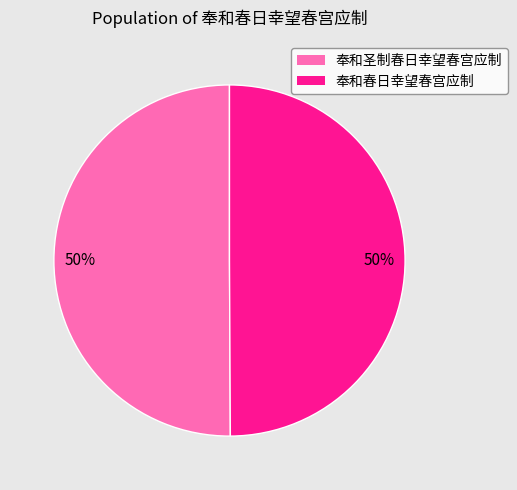

What is the ratio of the value at 奉和圣制春日幸望春宫应制 to the value at 奉和春日幸望春宫应制?

1.0